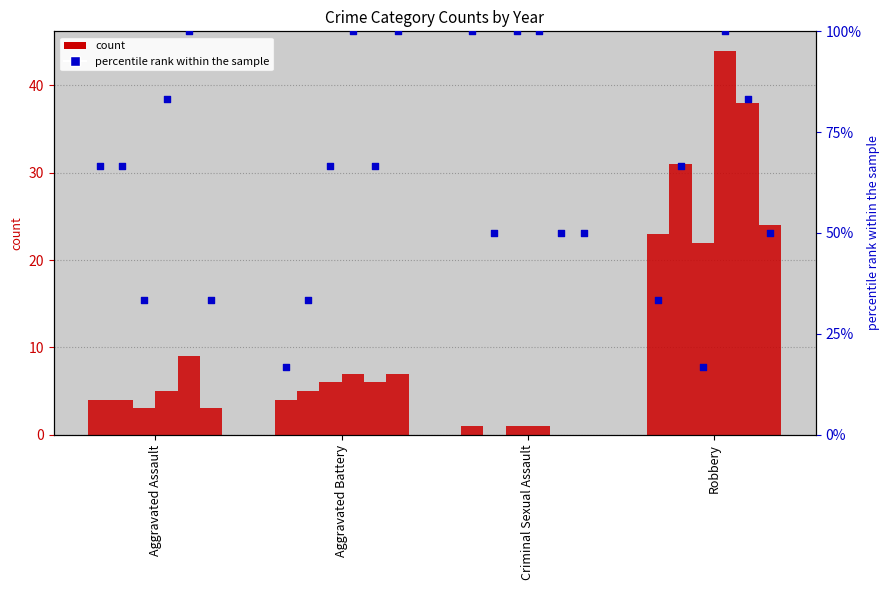

What is the change in value from Aggravated Assault to Criminal Sexual Assault?

+33.3